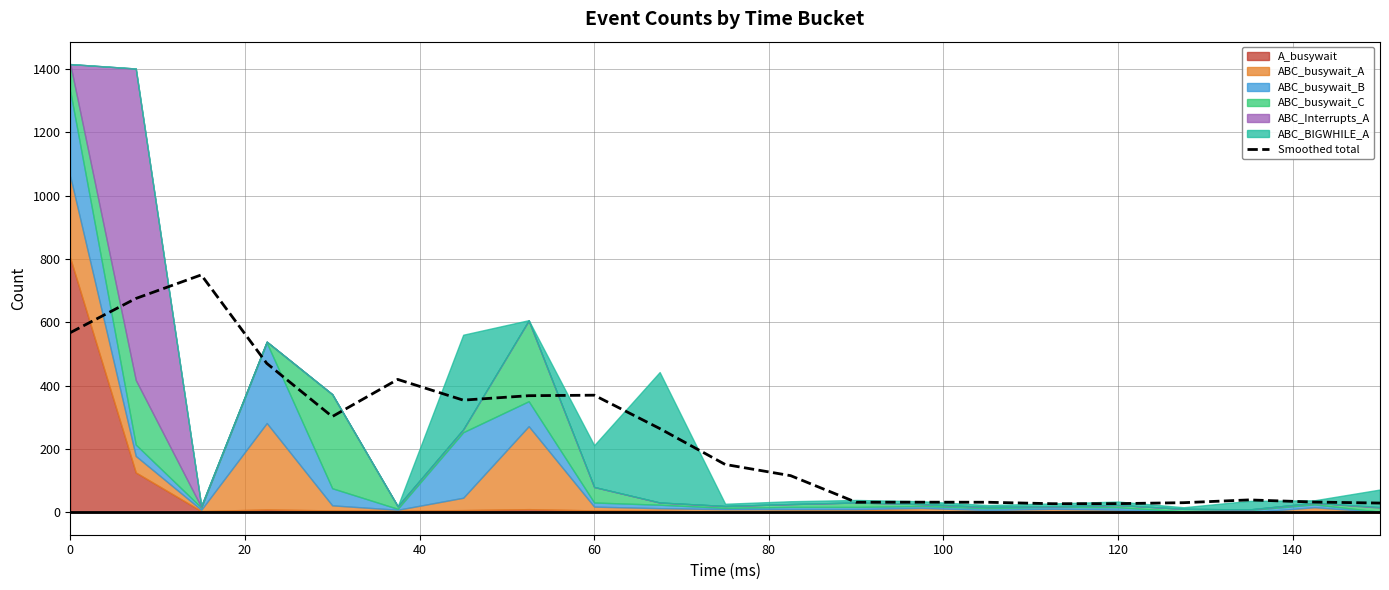

Is it true that the value at 0 is 567.6?

True